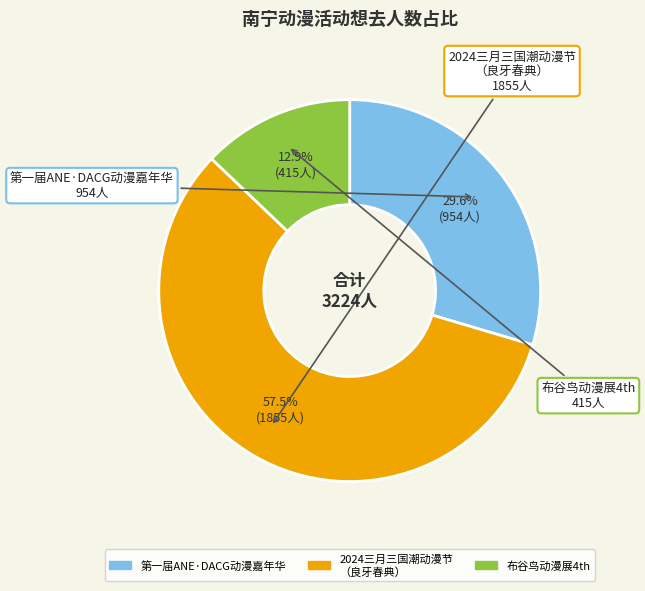

Is there any slice that represents more than half of the pie?

Yes